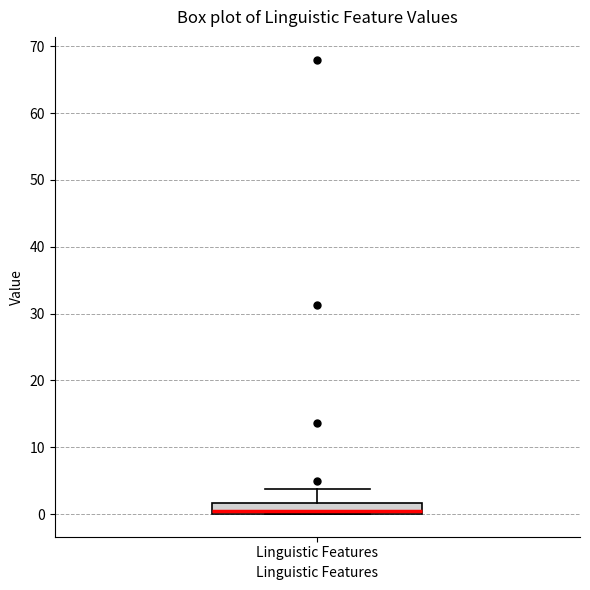

Where is the upper edge of the box for Linguistic Features on the y-axis? The values are not printed on the chart, so give them approximately, as read against the axis.

2